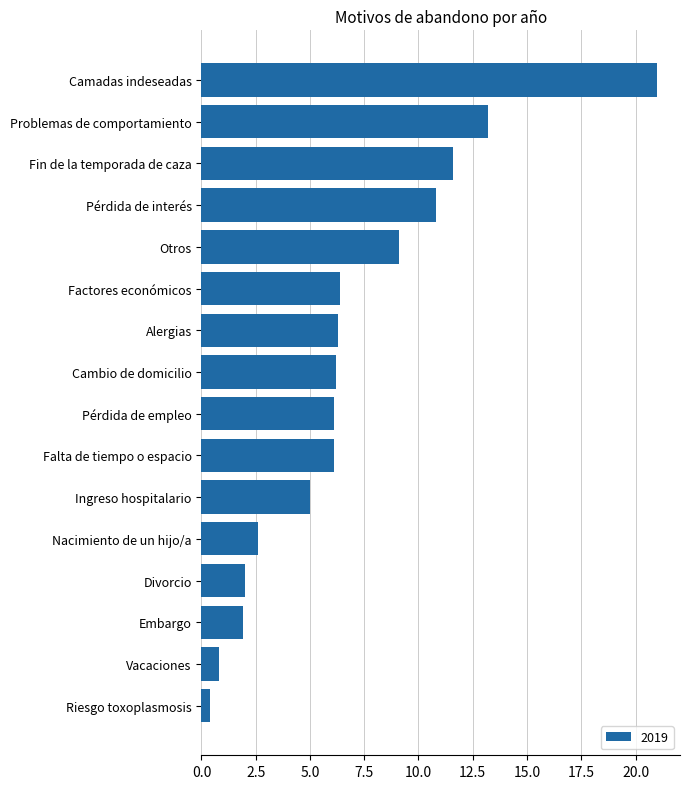

What is the difference between the maximum and minimum values?

20.6